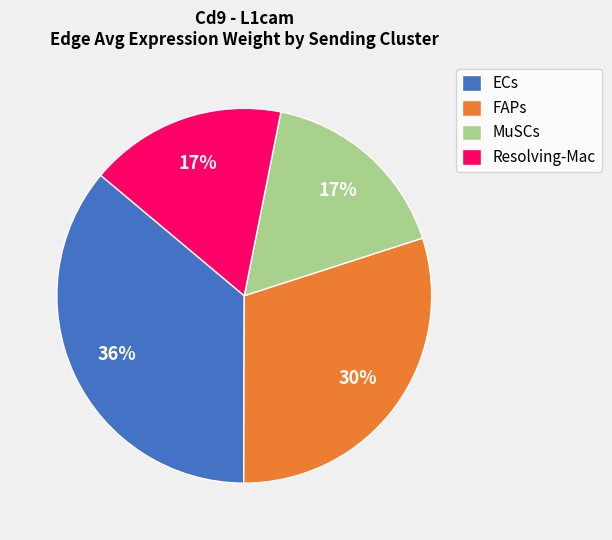

Is there a majority slice in this chart?

No